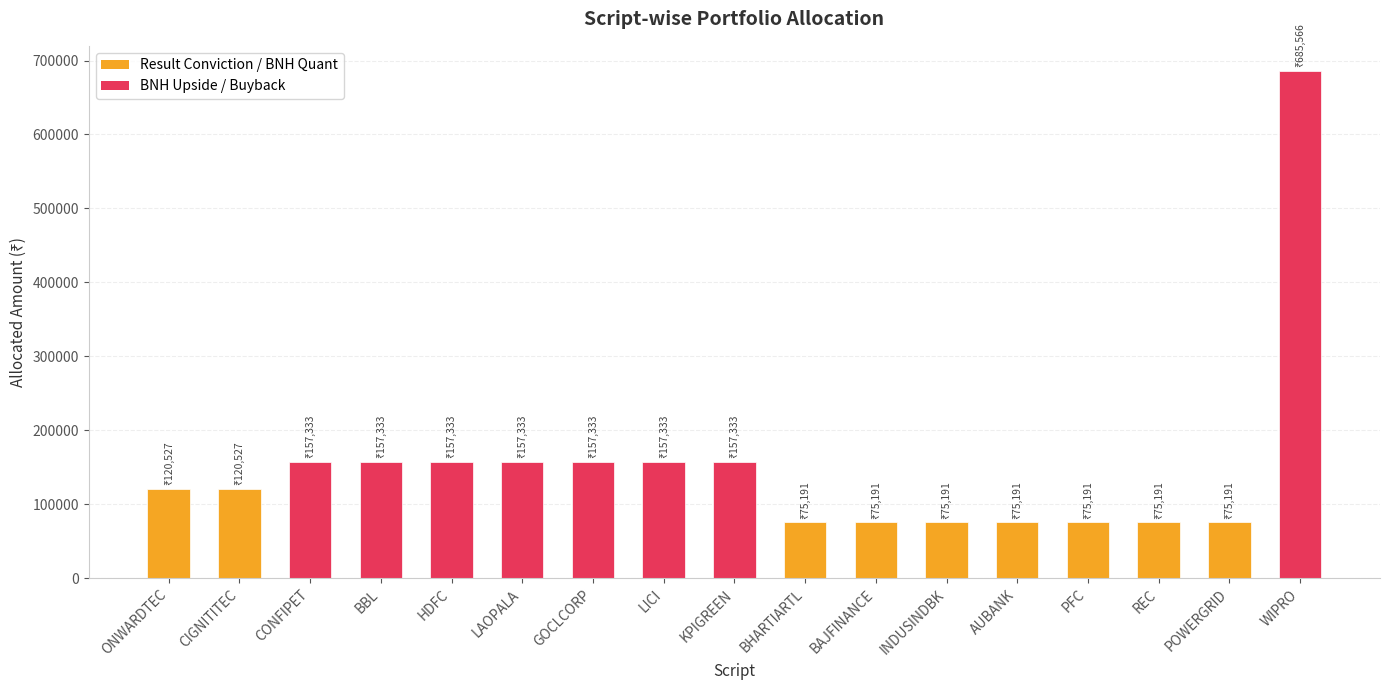

True or false: the data shows 39167.3 at PFC.

False